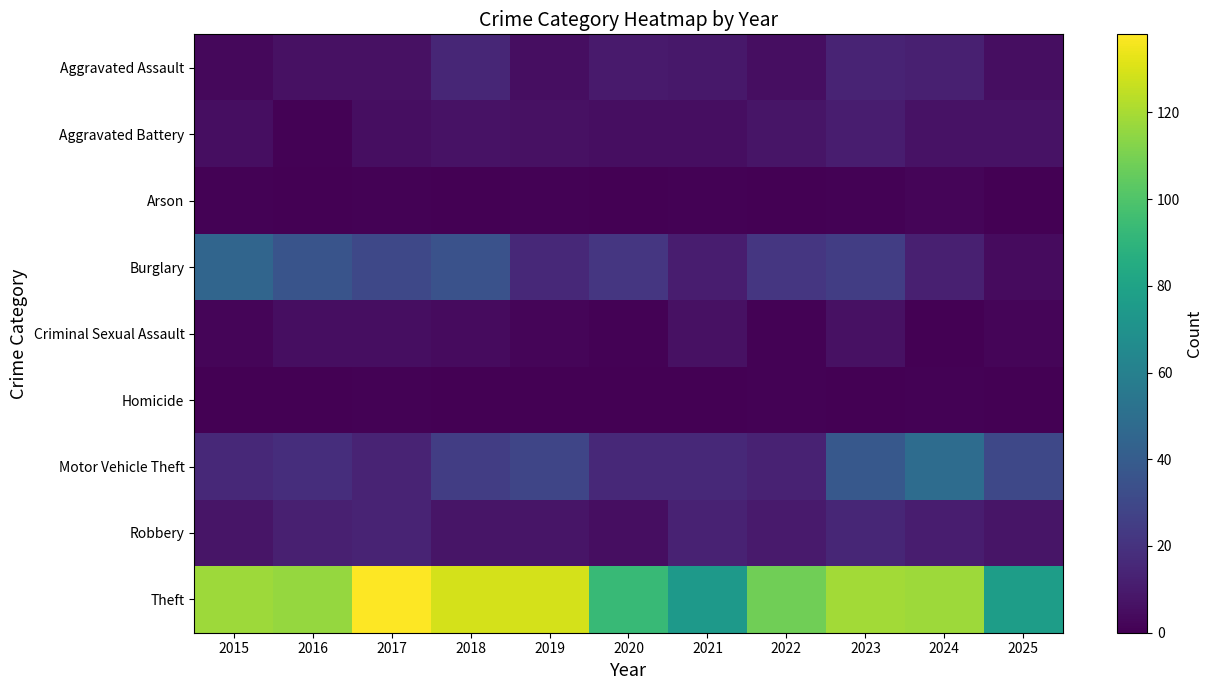

What is the maximum value shown in the chart?

138